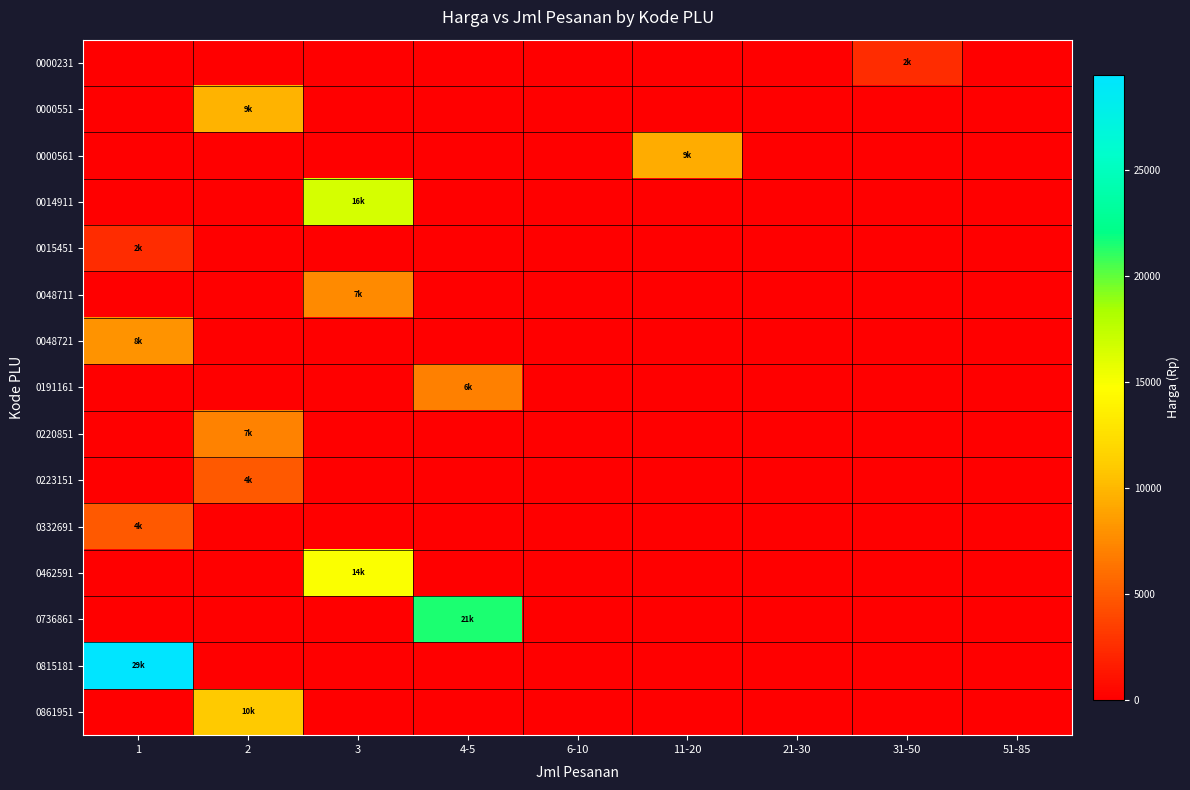

Reading left to right, what are all the values shown in this chart?

0000231: 1=0	2=0	3=0	4-5=0	6-10=0	11-20=0	21-30=0	31-50=2475	51-85=0
0000551: 1=0	2=9750	3=0	4-5=0	6-10=0	11-20=0	21-30=0	31-50=0	51-85=0
0000561: 1=0	2=0	3=0	4-5=0	6-10=0	11-20=9350	21-30=0	31-50=0	51-85=0
0014911: 1=0	2=0	3=16500	4-5=0	6-10=0	11-20=0	21-30=0	31-50=0	51-85=0
0015451: 1=2500	2=0	3=0	4-5=0	6-10=0	11-20=0	21-30=0	31-50=0	51-85=0
0048711: 1=0	2=0	3=7500	4-5=0	6-10=0	11-20=0	21-30=0	31-50=0	51-85=0
0048721: 1=8050	2=0	3=0	4-5=0	6-10=0	11-20=0	21-30=0	31-50=0	51-85=0
0191161: 1=0	2=0	3=0	4-5=6950	6-10=0	11-20=0	21-30=0	31-50=0	51-85=0
0220851: 1=0	2=7100	3=0	4-5=0	6-10=0	11-20=0	21-30=0	31-50=0	51-85=0
0223151: 1=0	2=4900	3=0	4-5=0	6-10=0	11-20=0	21-30=0	31-50=0	51-85=0
0332691: 1=4900	2=0	3=0	4-5=0	6-10=0	11-20=0	21-30=0	31-50=0	51-85=0
0462591: 1=0	2=0	3=14900	4-5=0	6-10=0	11-20=0	21-30=0	31-50=0	51-85=0
0736861: 1=0	2=0	3=0	4-5=21500	6-10=0	11-20=0	21-30=0	31-50=0	51-85=0
0815181: 1=29500	2=0	3=0	4-5=0	6-10=0	11-20=0	21-30=0	31-50=0	51-85=0
0861951: 1=0	2=10950	3=0	4-5=0	6-10=0	11-20=0	21-30=0	31-50=0	51-85=0